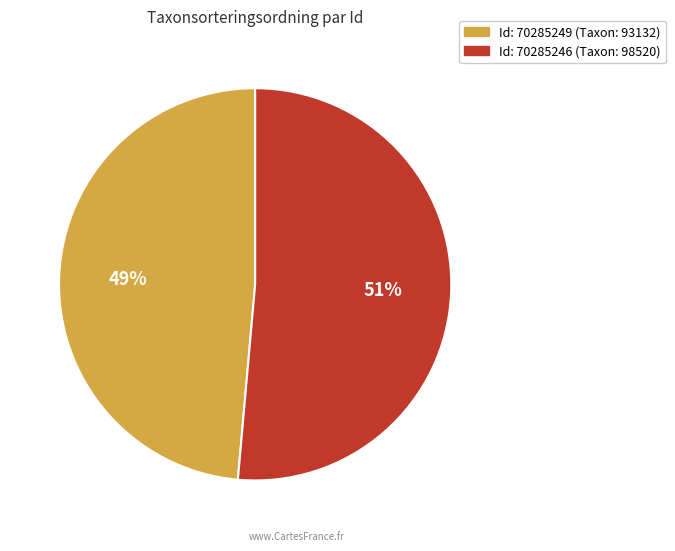

Is there a majority slice in this chart?

Yes